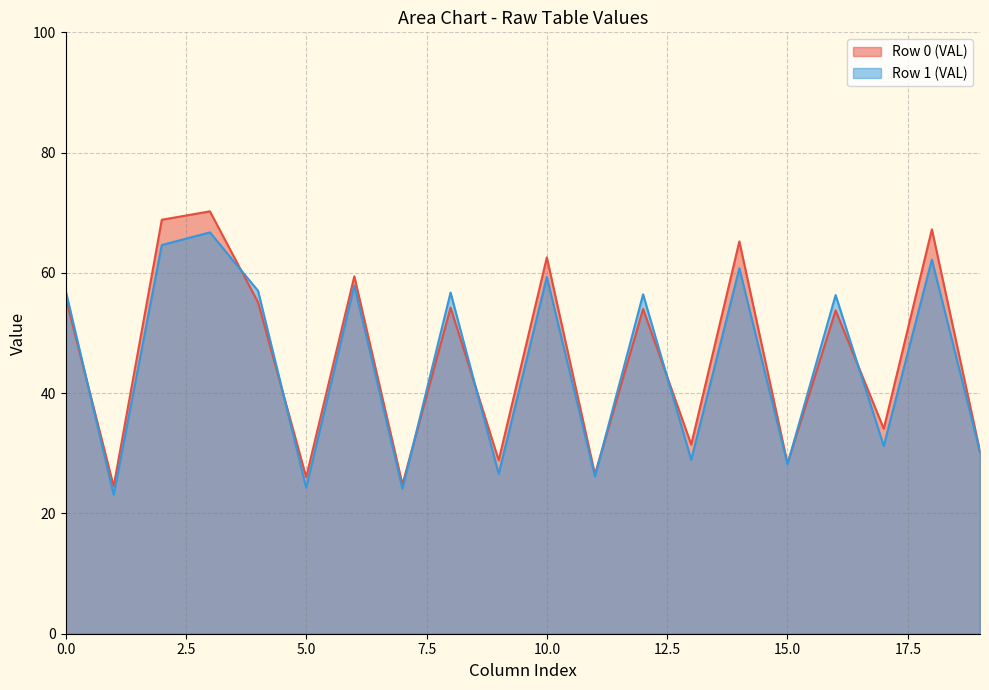

Which series has the widest spread of values?

Row 0 (VAL)